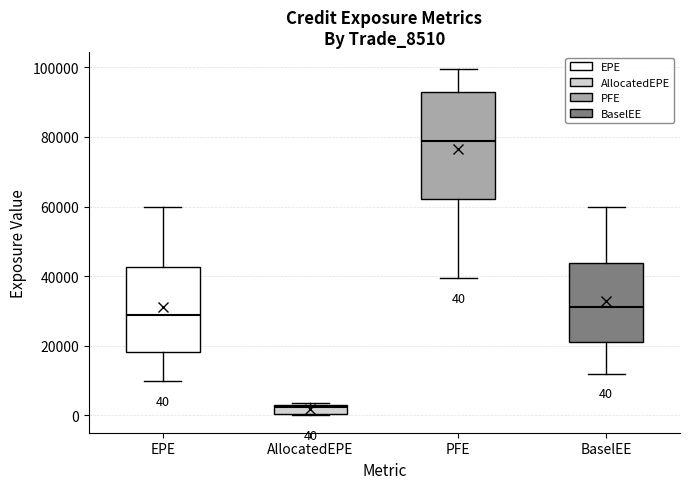

Which box's median line is the lowest?

AllocatedEPE